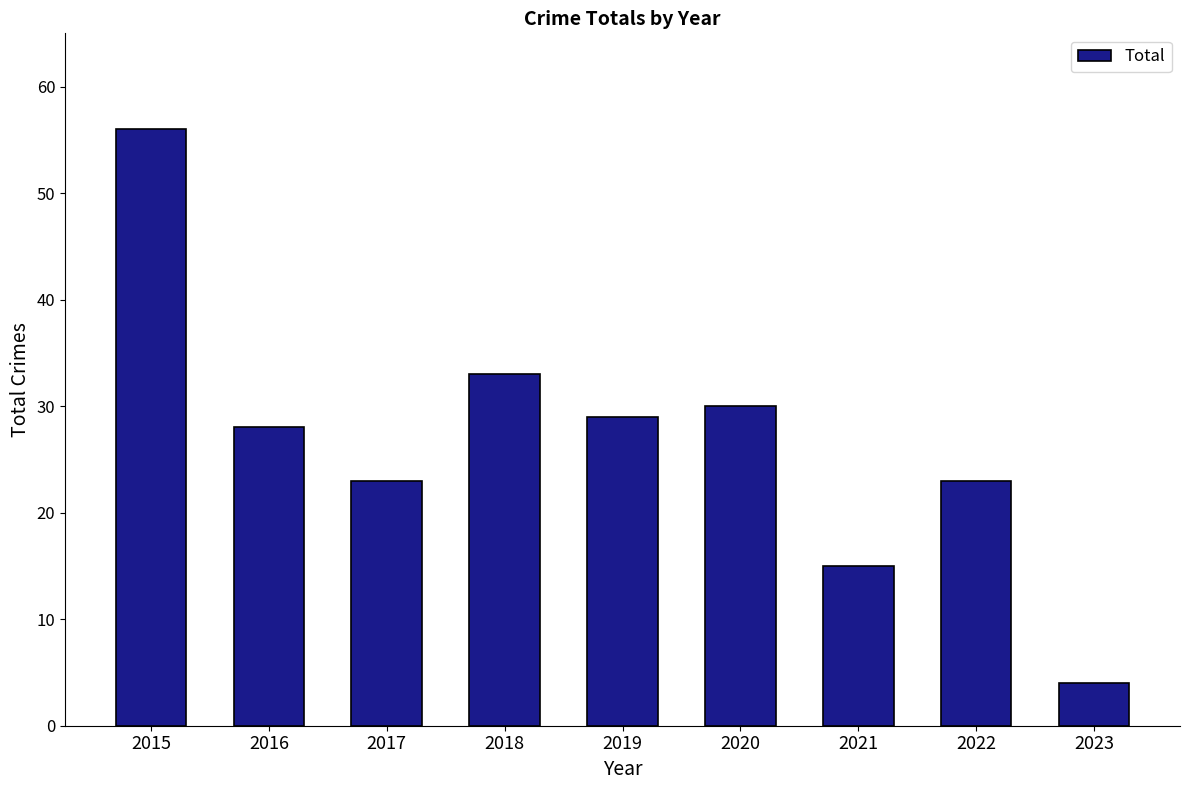

What is the value of the 7th bar from the left?

15